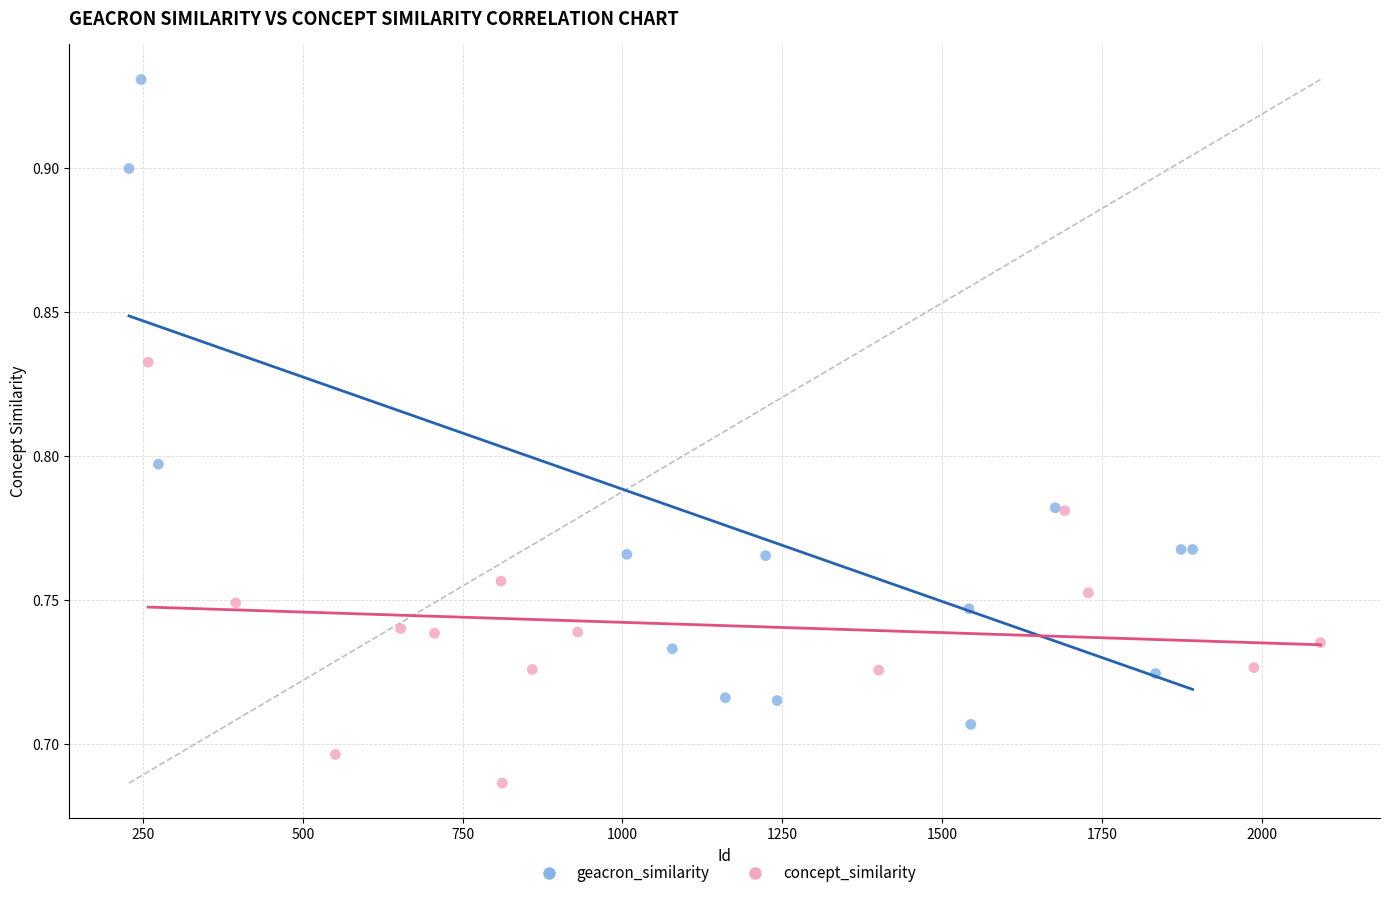

Which series reaches the minimum Y coordinate?

concept_similarity